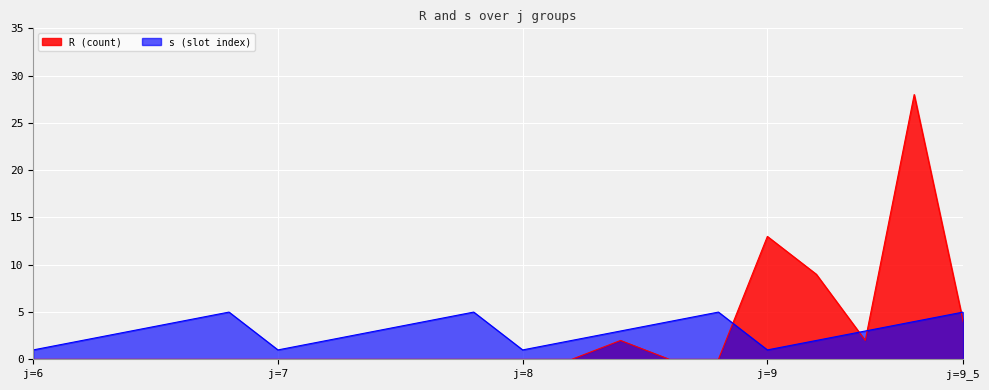

True or false: s and R intersect in this chart.

True